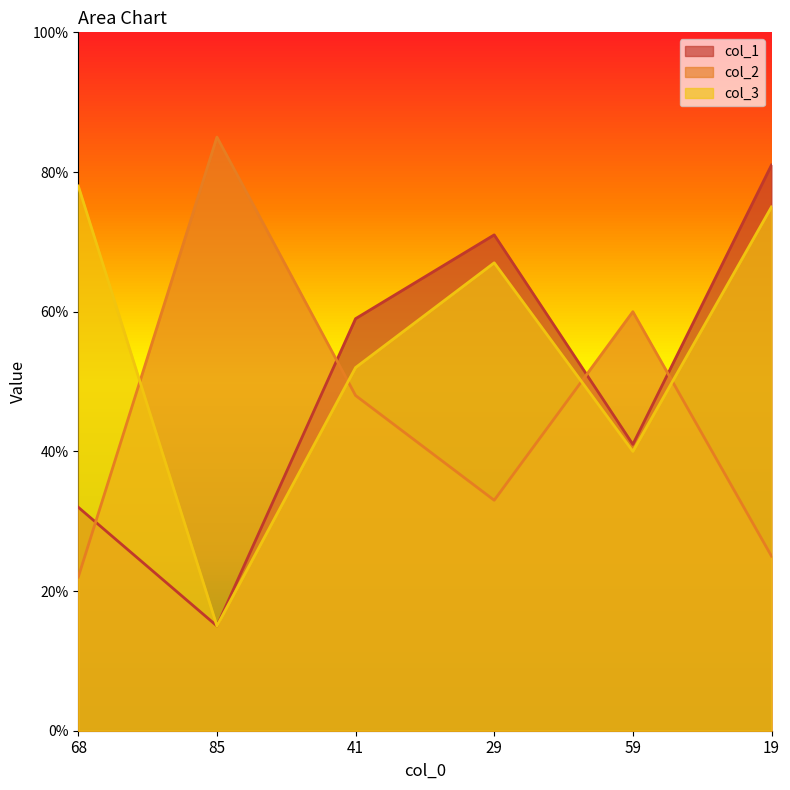

What is the label of the 3rd point from the left?

41